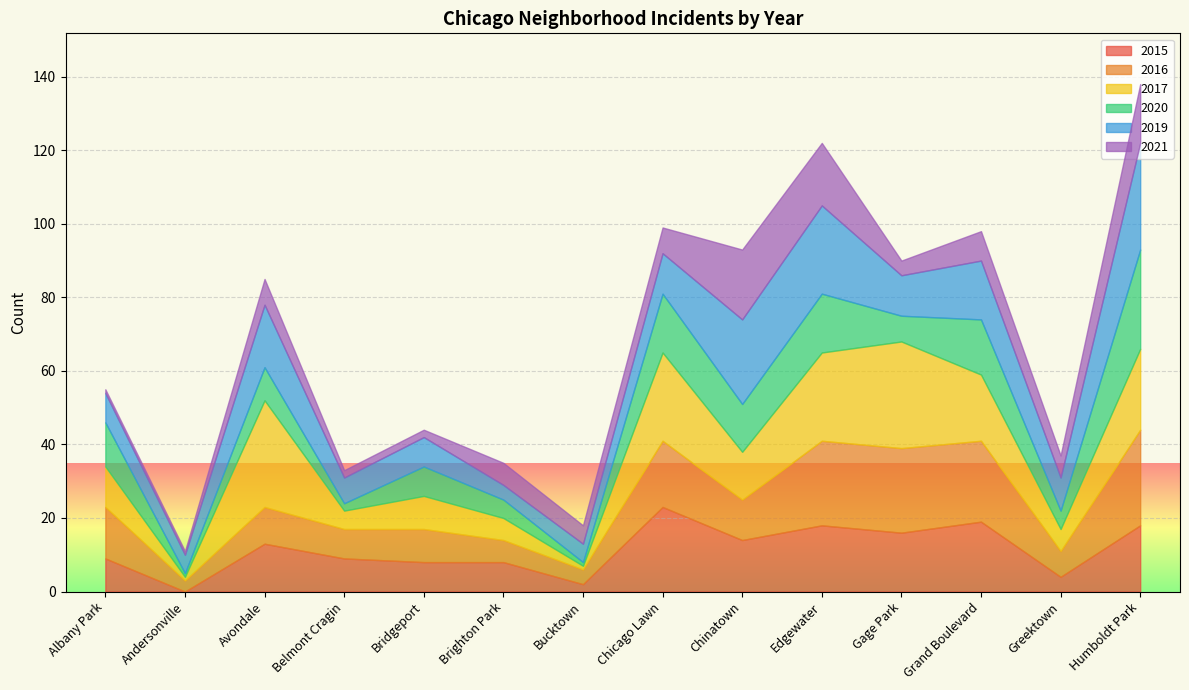

True or false: 2019 and 2020 intersect in this chart.

True